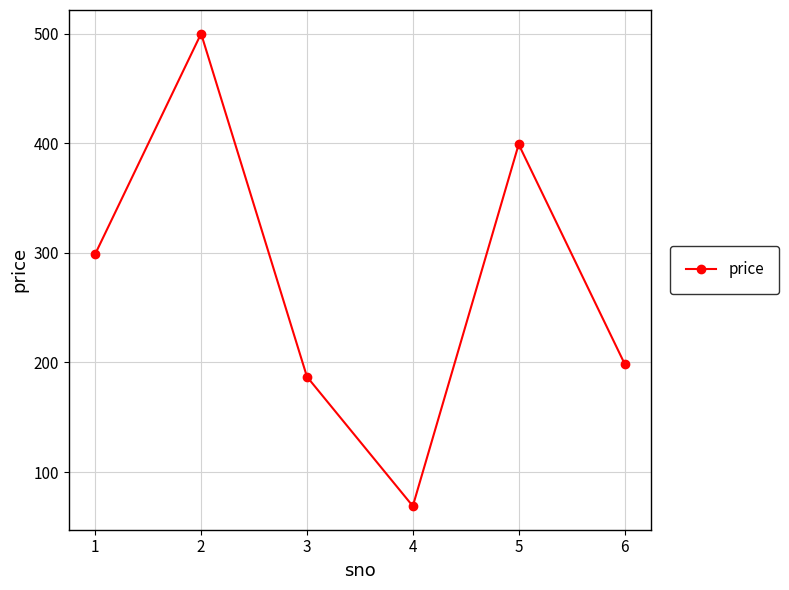

True or false: the data shows 105 at 4.

False